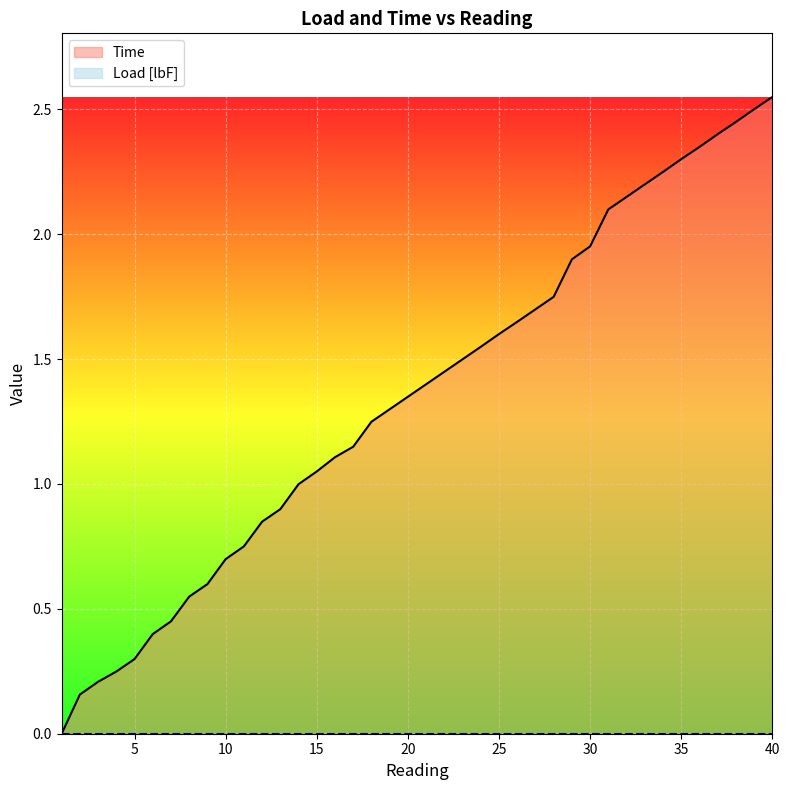

Rank the categories by value from highest to lowest.

40, 39, 38, 37, 36, 35, 34, 33, 32, 31, 30, 29, 28, 27, 26, 25, 24, 23, 22, 21, 20, 19, 18, 17, 16, 15, 14, 13, 12, 11, 10, 9, 8, 7, 6, 5, 4, 3, 2, 1